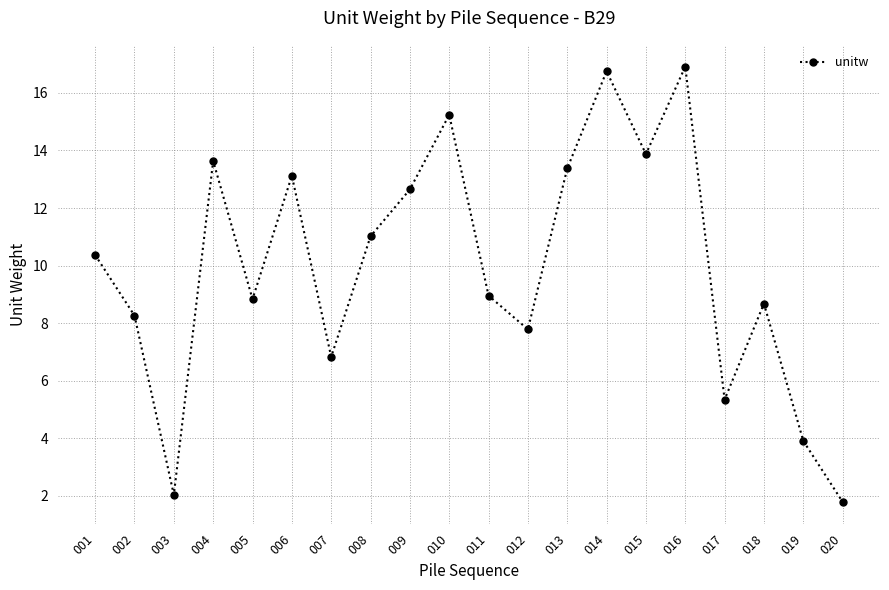

Between 018 and 012, which is larger?

018